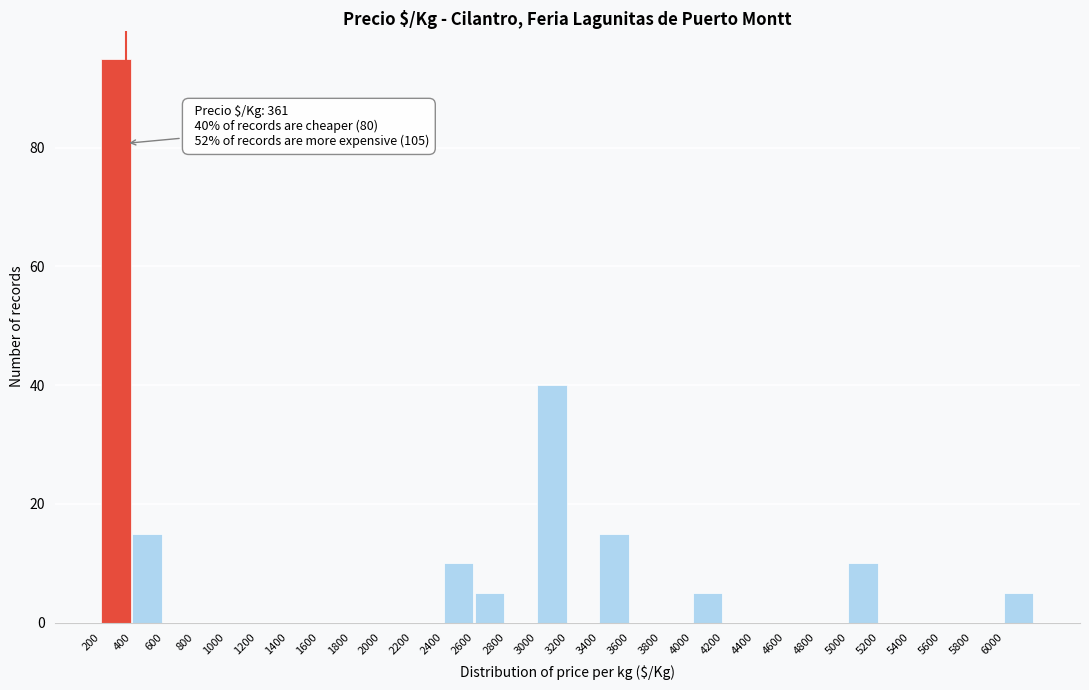

Which range on the x-axis has the tallest bar?

200 to 400